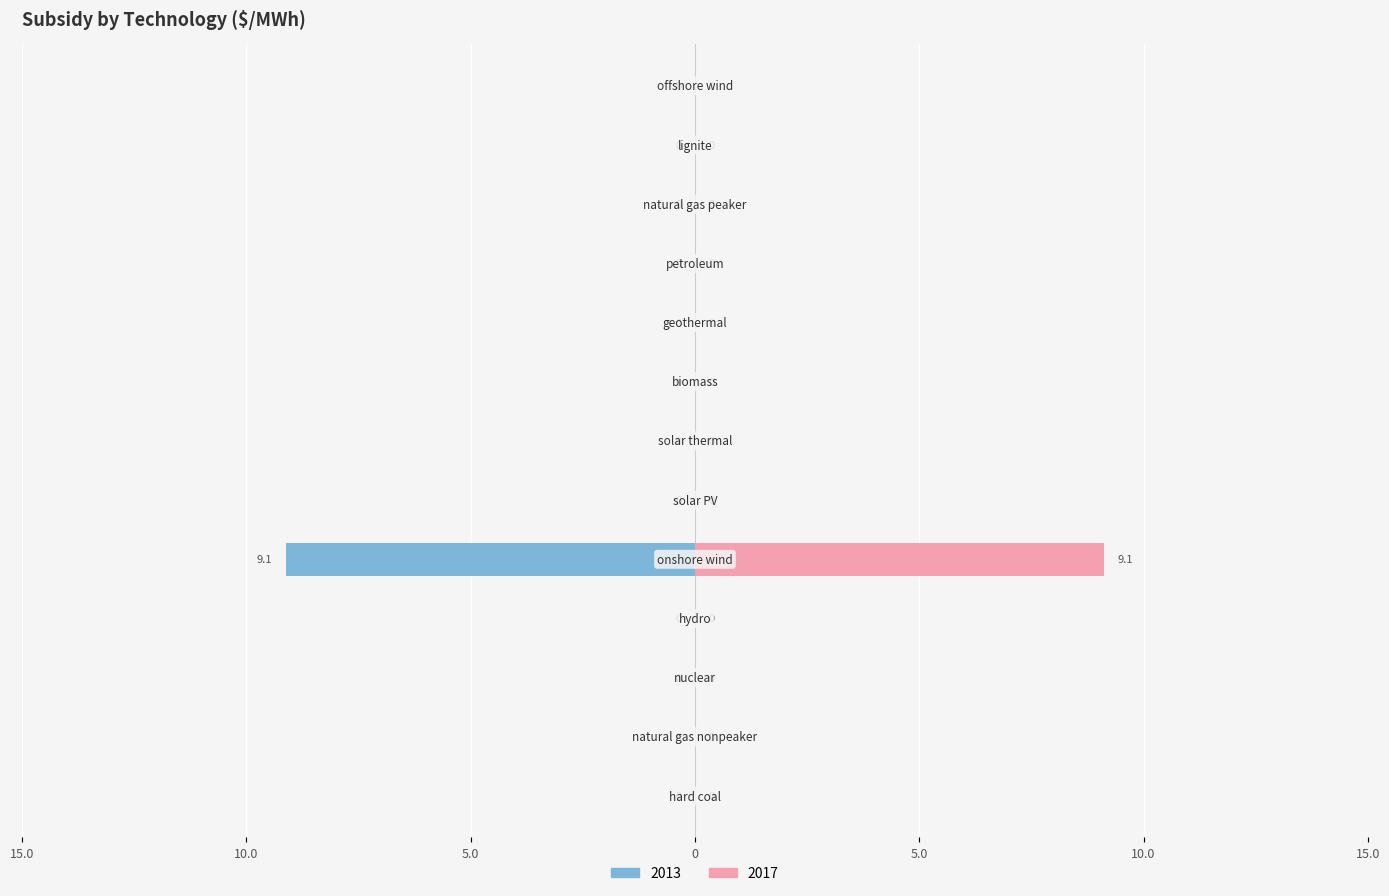

Reading left to right, list all the values displayed in this chart.

2013: 0.0	0.0	0.0	0.0	-9.1	0.0	0.0	0.0	0.0	0.0	0.0	0.0	0.0
2017: 0.0	0.0	0.0	0.0	9.1	0.0	0.0	0.0	0.0	0.0	0.0	0.0	0.0